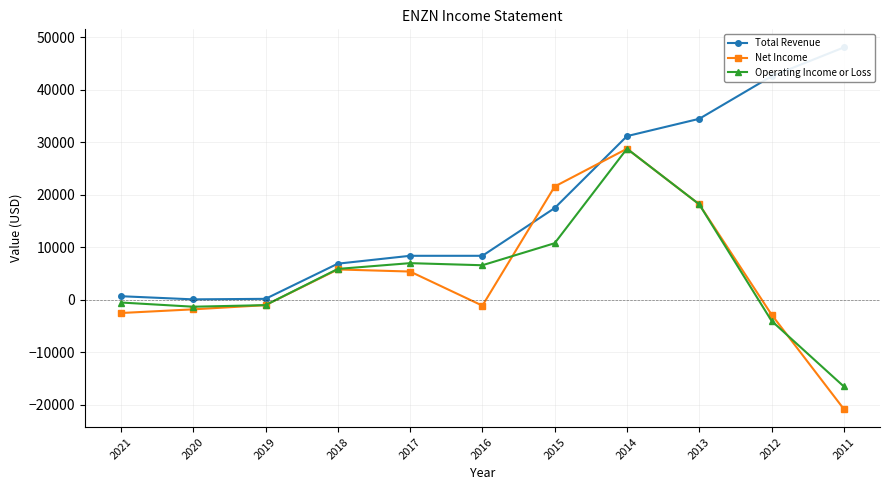

What is the difference between the highest and lowest values at 2018?

1100